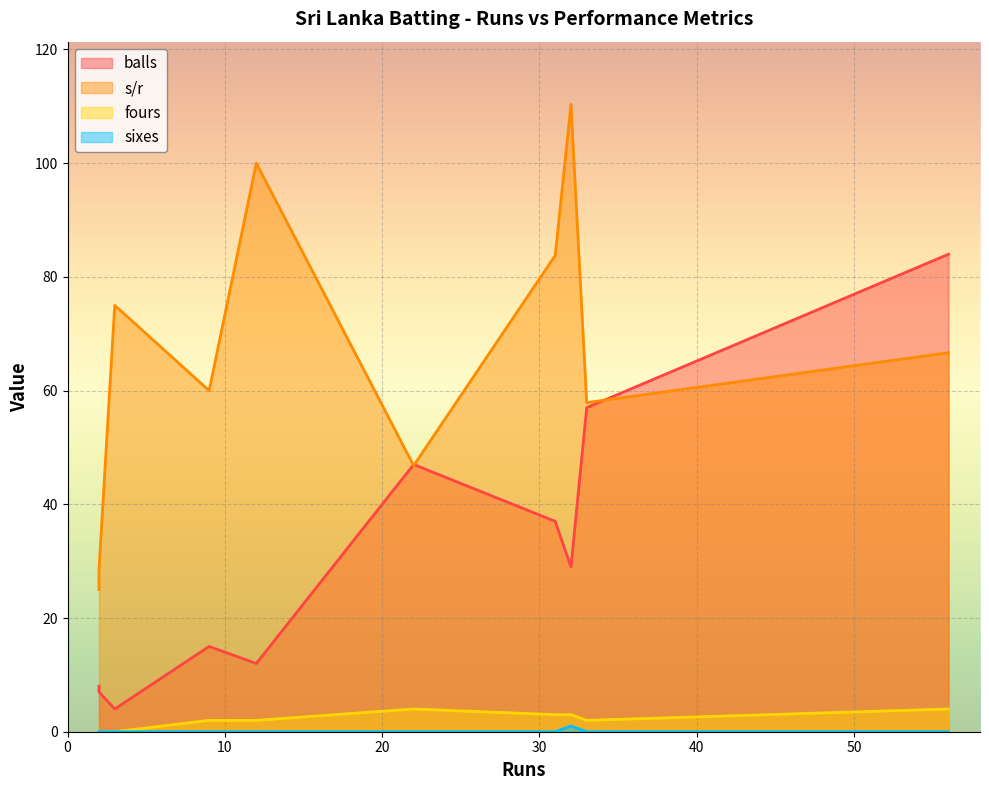

What is the sum of the fours values at 33 and 2?

2.0